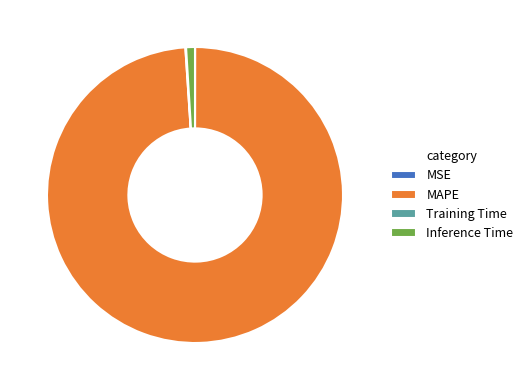

Does MAPE represent more than half of the total?

Yes